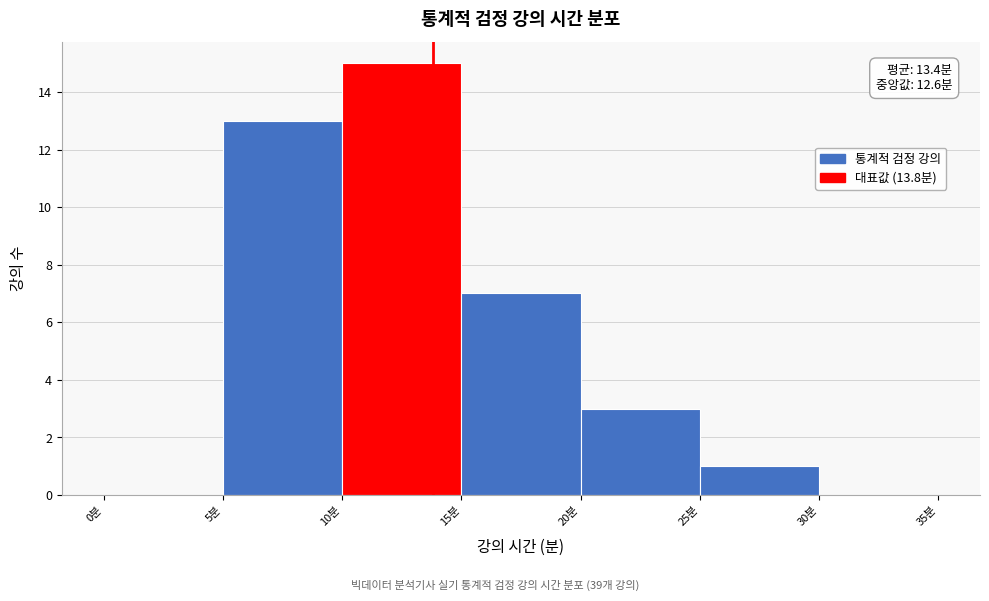

Over which range of the x-axis is the bar tallest?

10 to 15